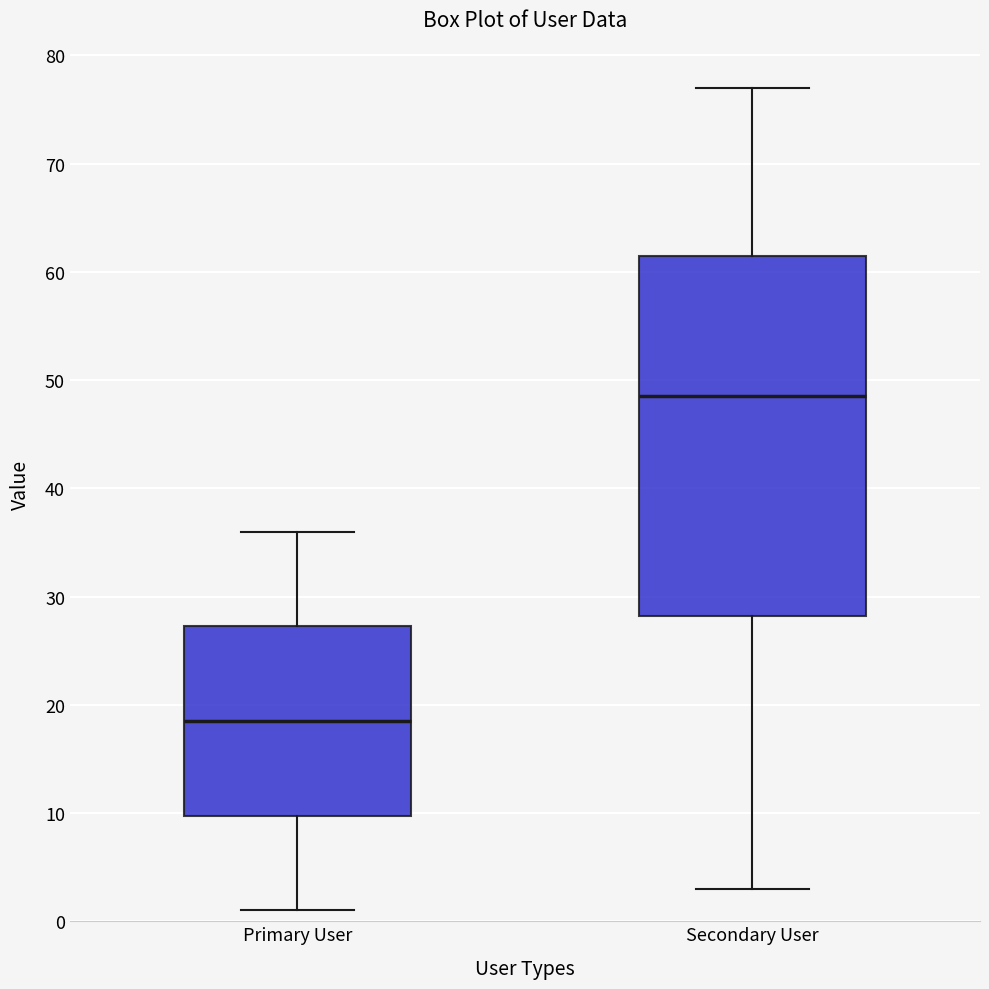

Reading left to right, transcribe this box plot: for each box, give where its median line is, the range the box spans, and where its two whiskers end, as read against the y-axis. The values are not printed on the chart, so give them approximately, as read against the axis.

Primary User: median 19, box 10 to 27, whiskers 1 to 36
Secondary User: median 49, box 28 to 62, whiskers 3 to 77